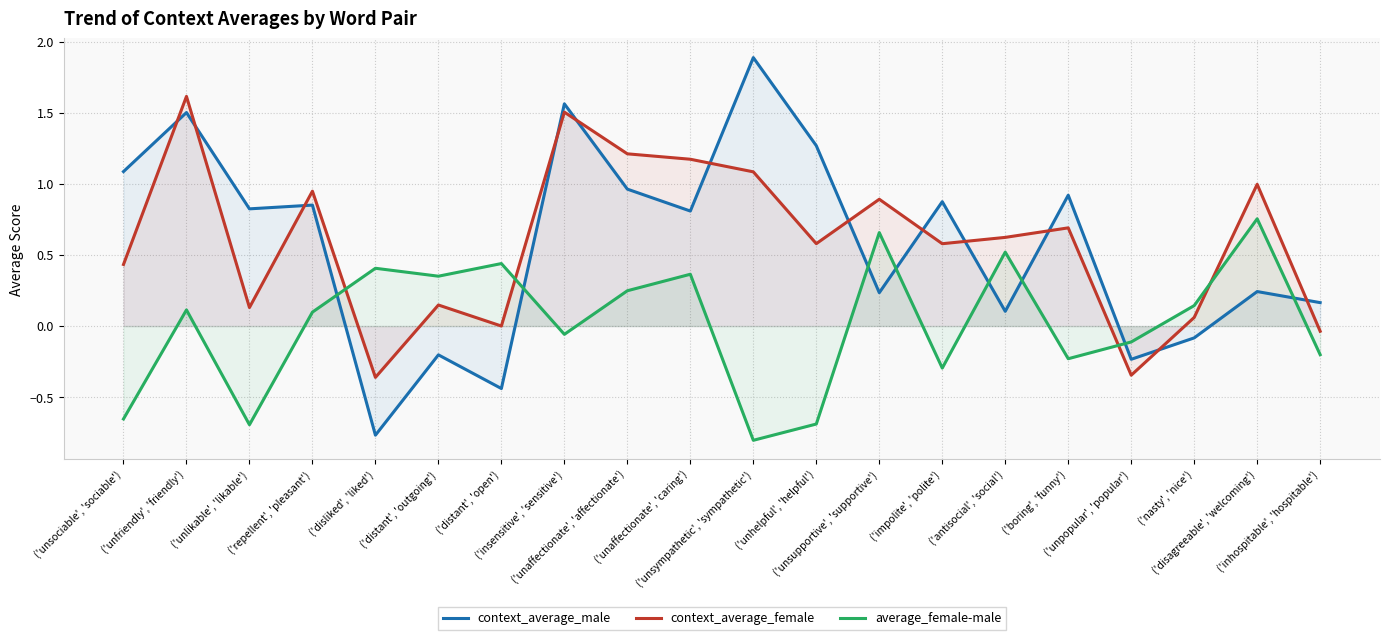

Which has a higher value, ('disagreeable', 'welcoming') or ('nasty', 'nice')?

('disagreeable', 'welcoming')